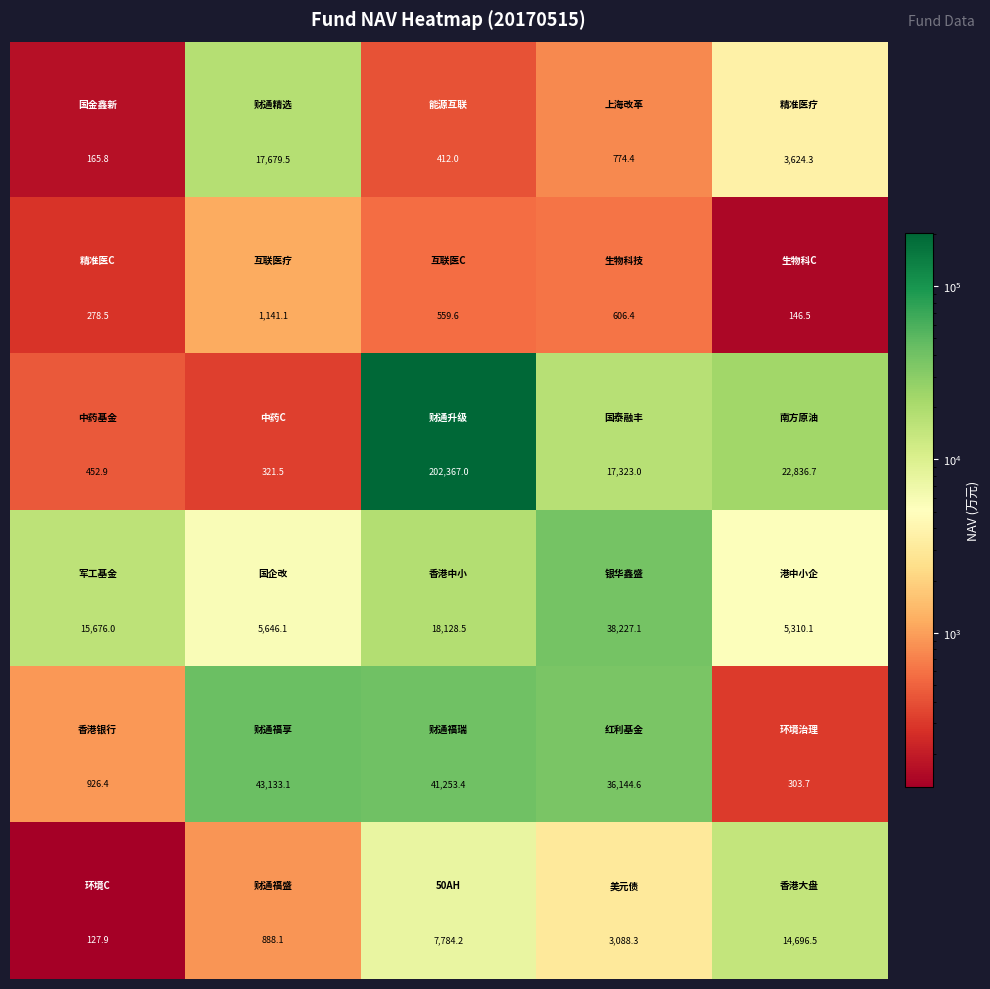

What is the maximum value shown in the chart?

202367.0